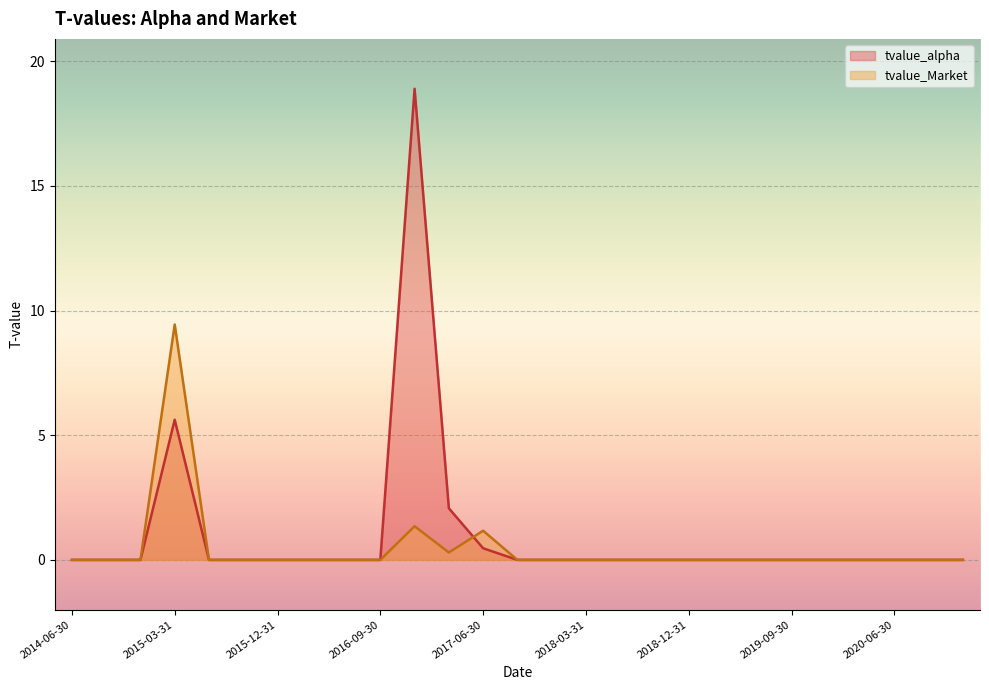

At which category does tvalue_Market reach its first local valley?

2017-03-31